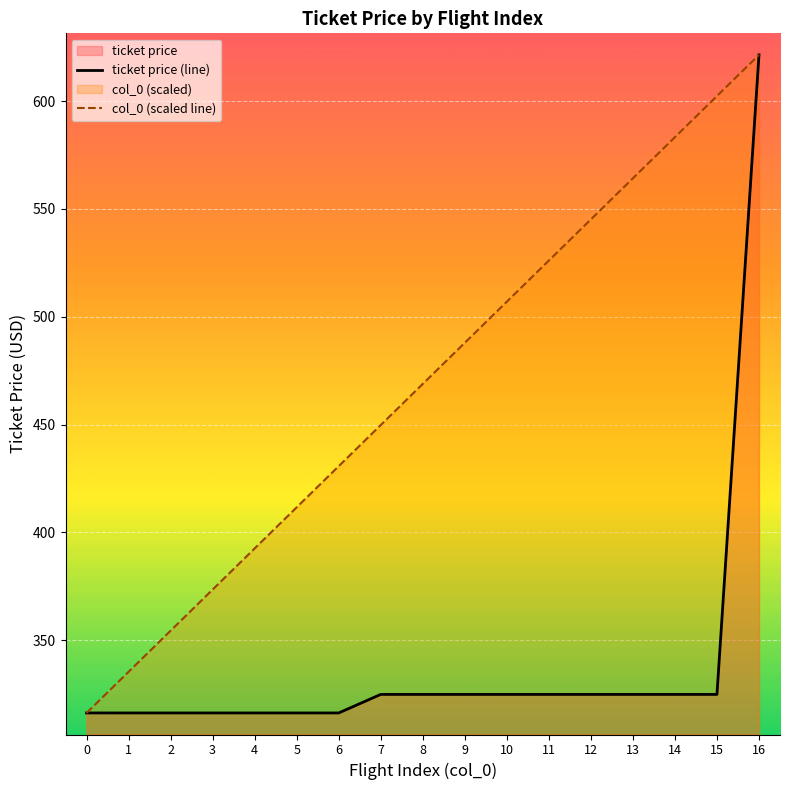

How many distinct data groups are displayed?

2